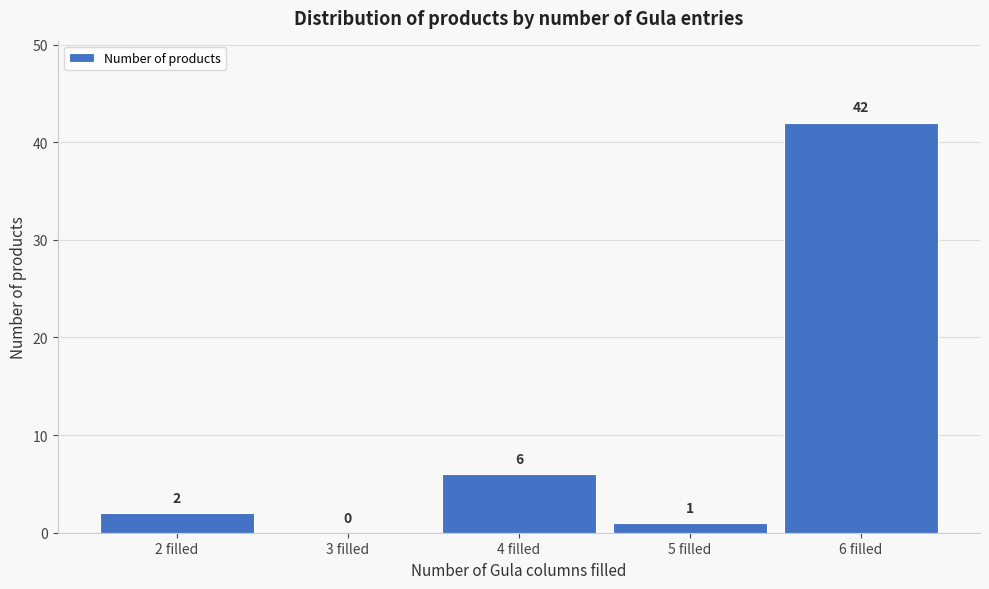

How tall is the bar that spans 3.5 to 4.5 on the x-axis?

6